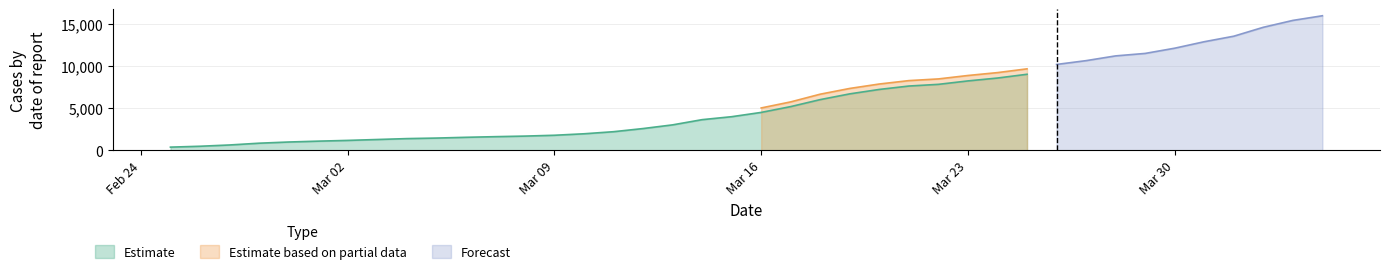

Reading left to right, transcribe all the data shown in this chart.

CH: 375	479	630	840	981	1113	1436	1544	1652	1715	1809	1885	1952	2051	2226	2472	2845	3291	3908	4259	5012	5731	6644	7323	7847	8249	8449	8855	9196	9642	10162	10613	11175	11467	12086	12852	13505	14561	15375	15926
GE: 375	479	630	840	981	1083	1171	1278	1384	1447	1538	1614	1681	1780	1955	2201	2574	3010	3627	3978	4485	5174	6002	6681	7205	7607	7807	8213	8554	9000	9520	9971	10533	10825	11444	12210	12863	13919	14733	15284